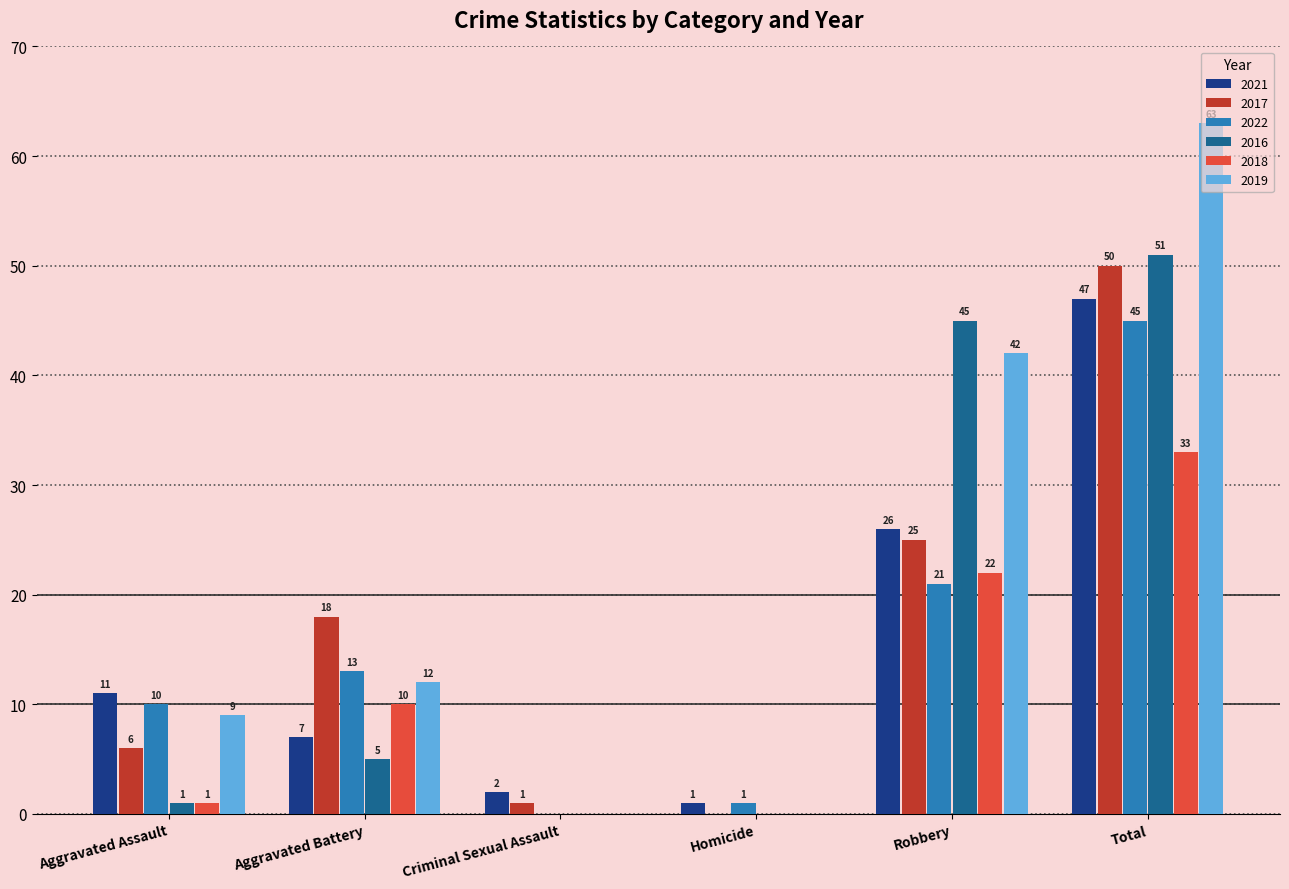

What is the sum of the 2019 values at Aggravated Assault and Aggravated Battery?

21